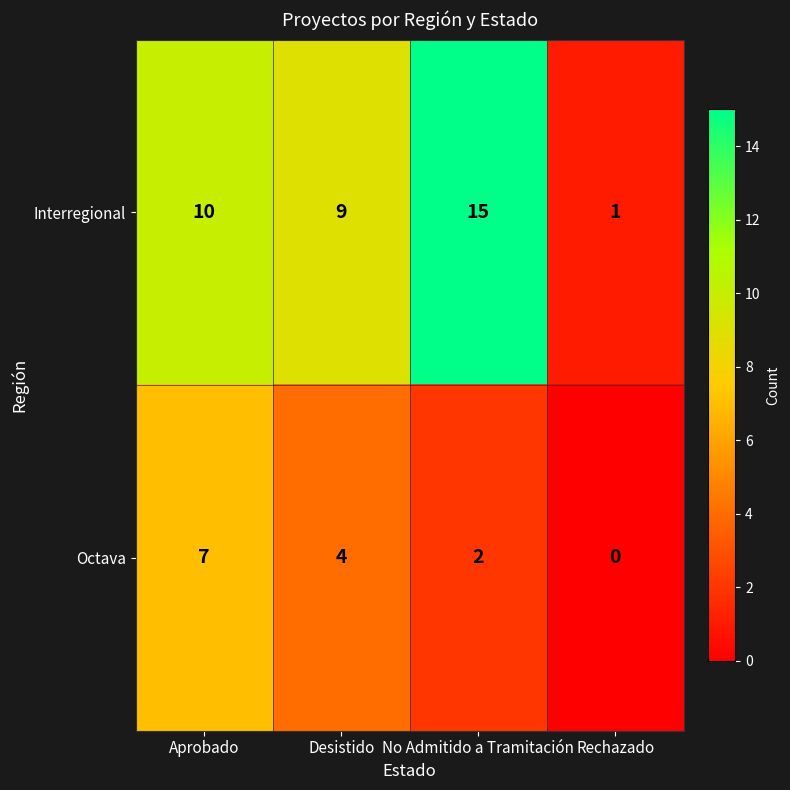

Which series has the widest spread of values?

Interregional